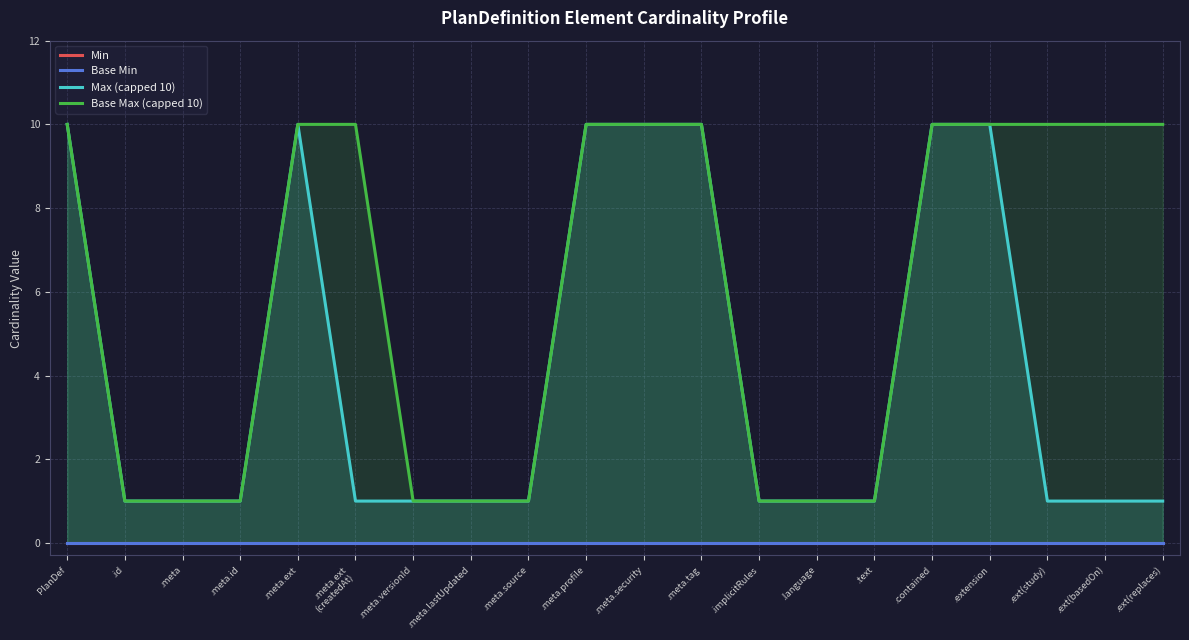

What are all the series names shown in the legend?

Min, Base Min, Max (capped 10), Base Max (capped 10)